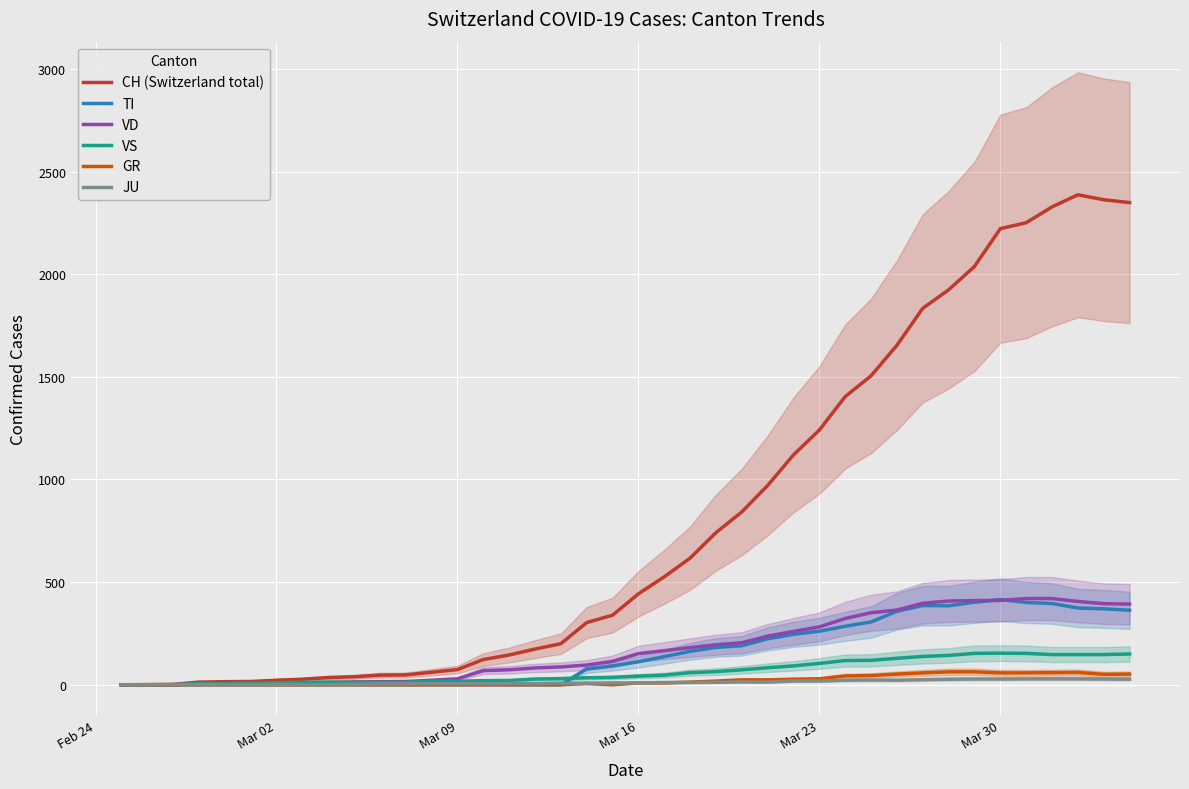

What is the maximum value for VS?

154